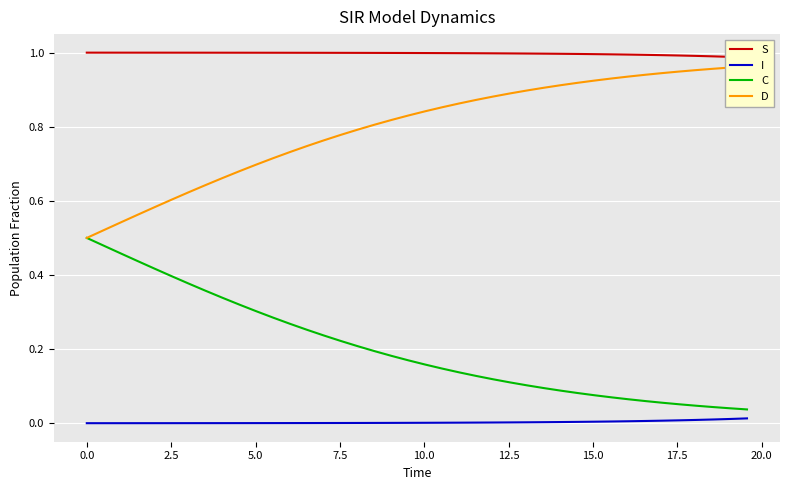

True or false: C and I intersect in this chart.

False